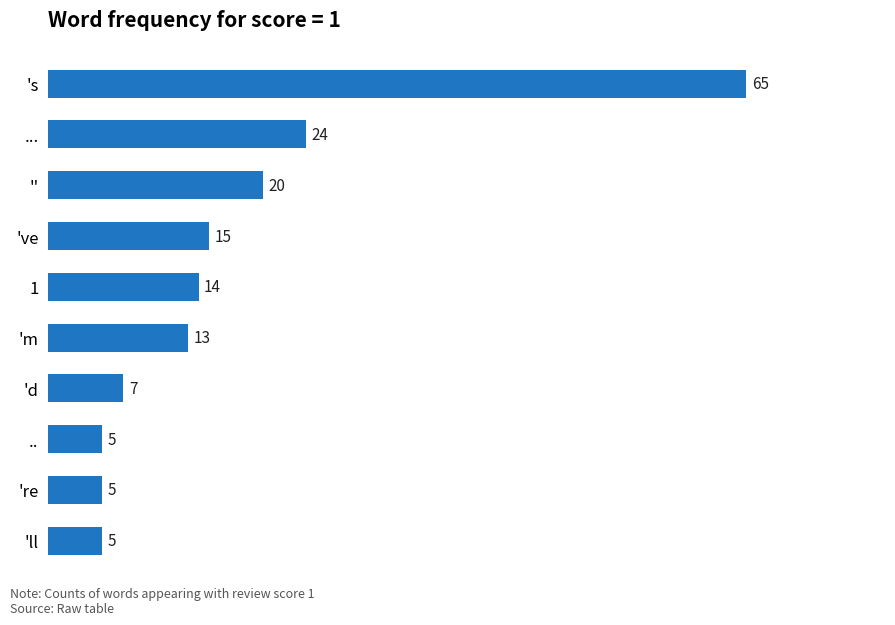

Are the bars horizontal?

Yes